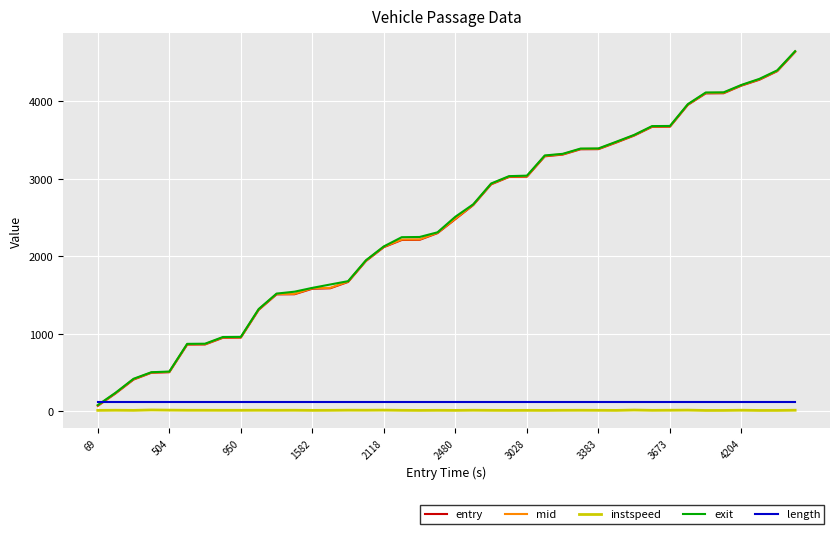

How many intersections are there between entry and length?

1